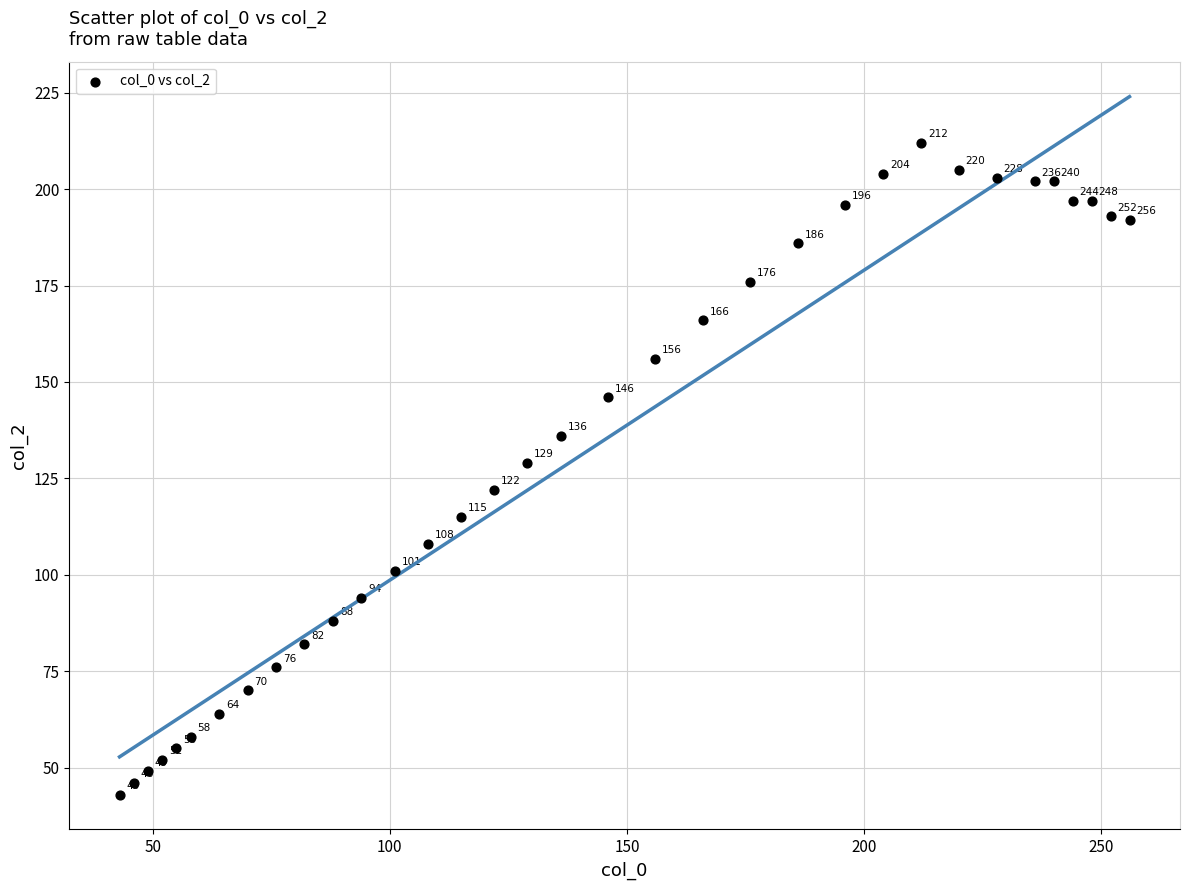

What is the range of X values (max minus min)?

213